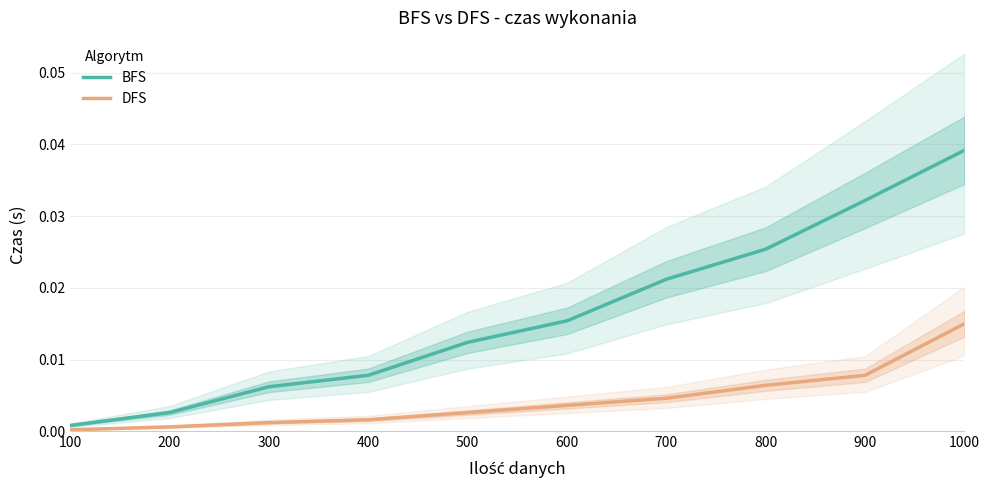

True or false: BFS and DFS cross at least once.

False